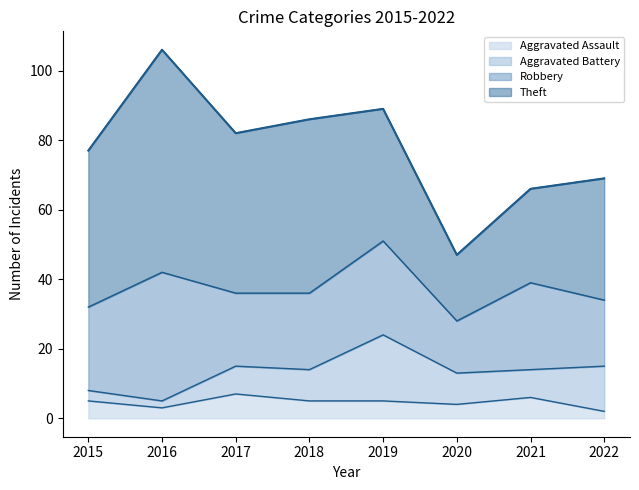

How many data points does each series have?

8